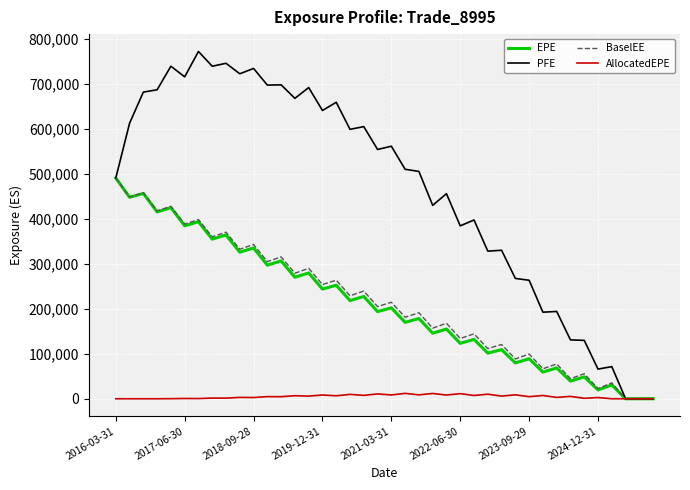

Which series has the largest range (max minus min)?

PFE